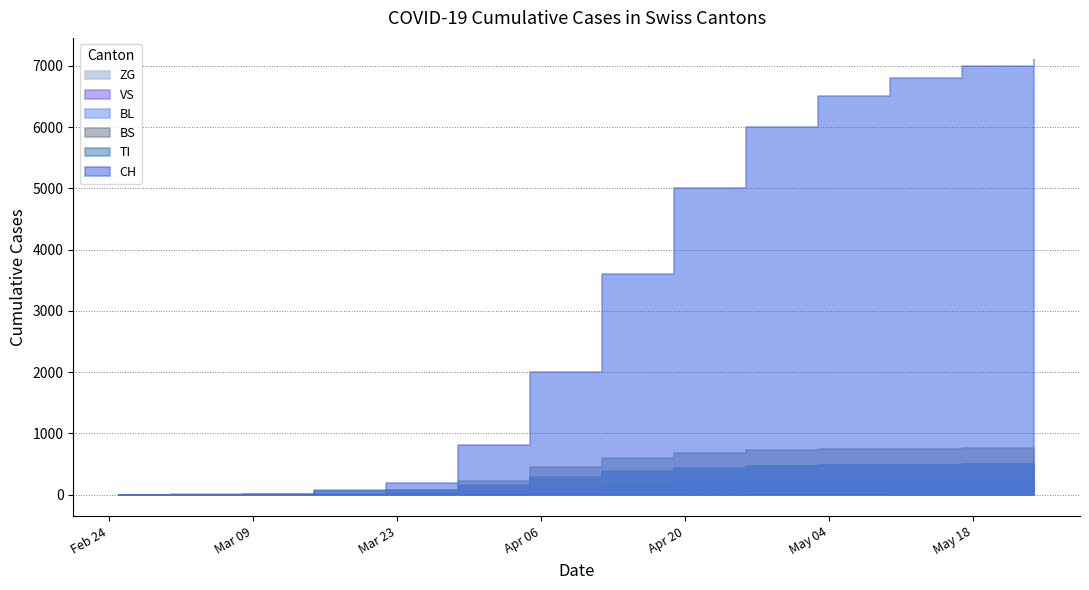

Which series has the largest total across all categories?

CH